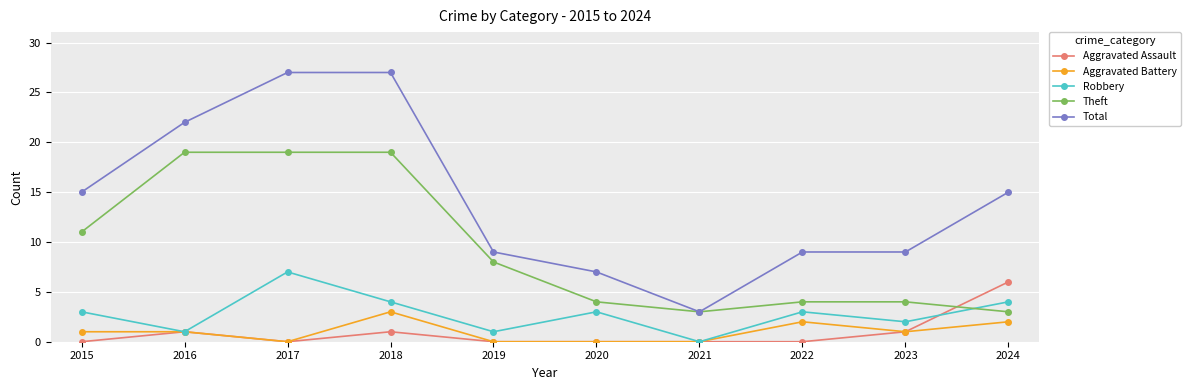

At 2018, list the series in order from largest to smallest.

Total, Theft, Robbery, Aggravated Battery, Aggravated Assault